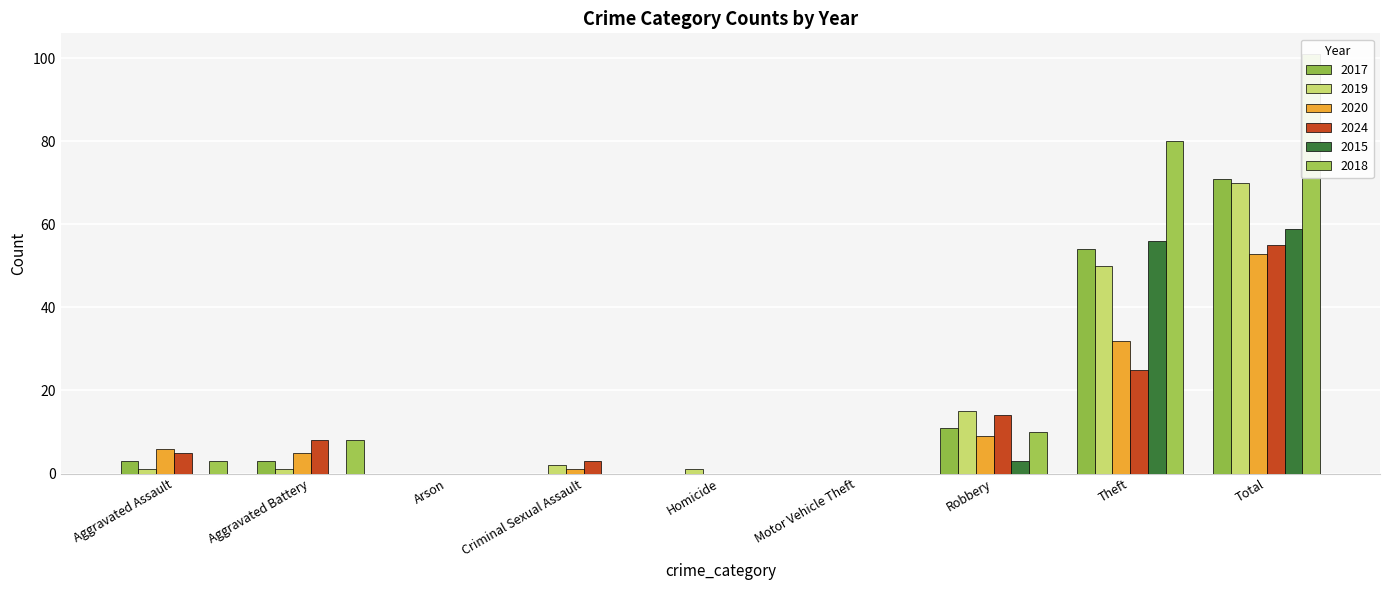

At Aggravated Battery, list the series in order from smallest to largest.

2015, 2019, 2017, 2020, 2024, 2018